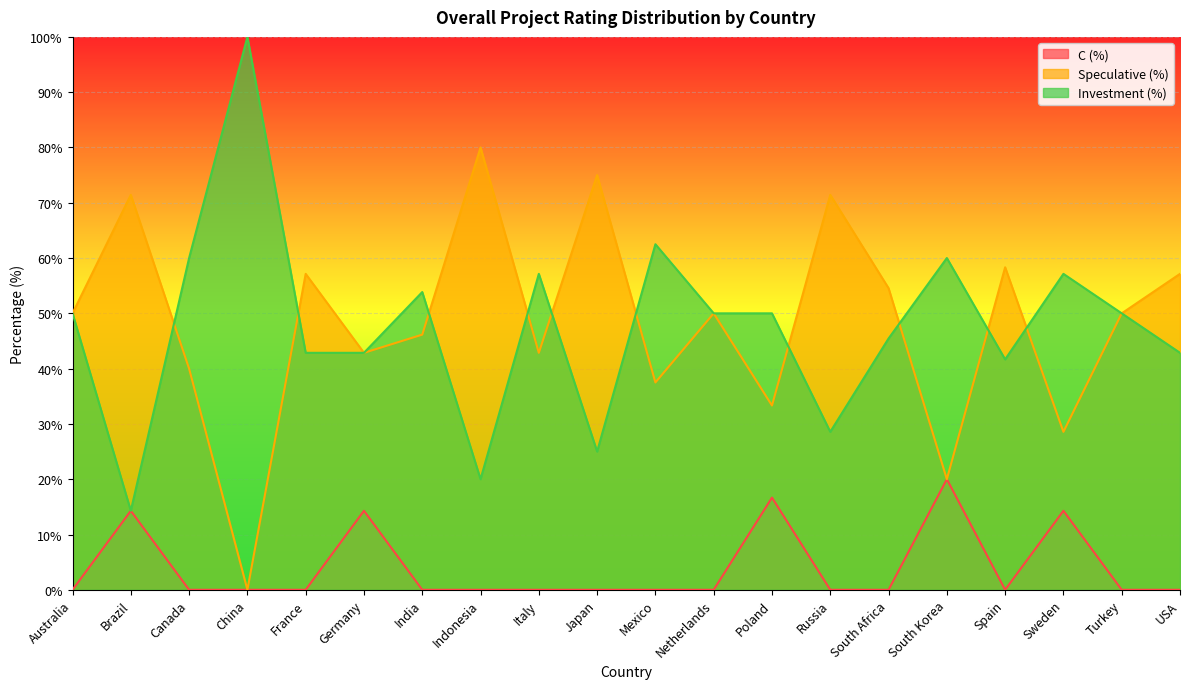

Which series has the widest spread of values?

Investment (%)